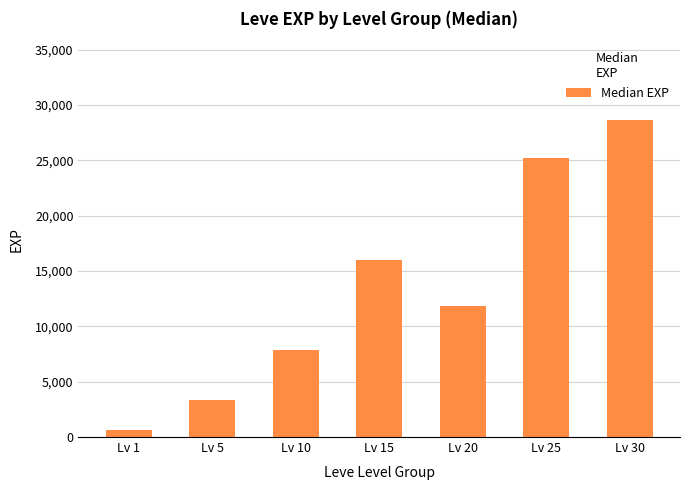

How many categories are shown in the chart?

7